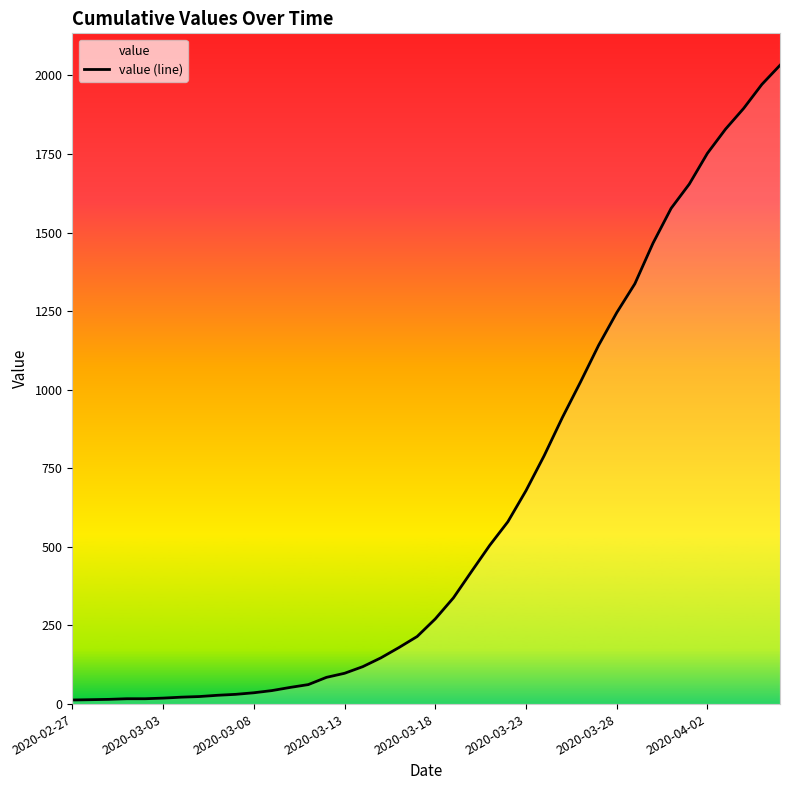

Is it true that the value at 2020-03-28 is 599?

False